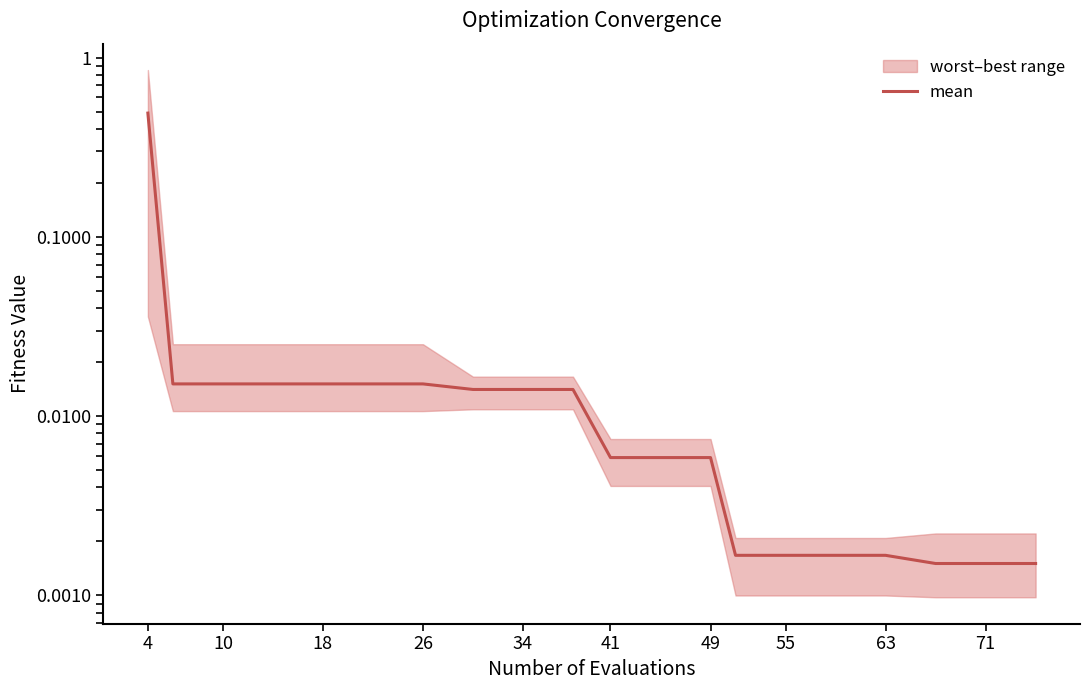

True or false: the data shows 0.0 at 55.

True